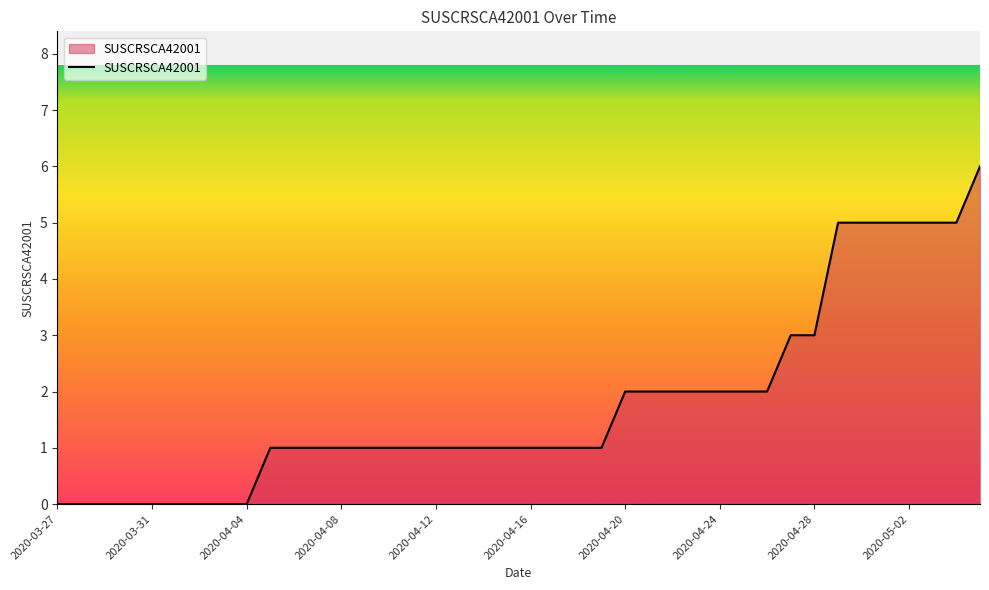

Does the chart display data point markers on the line(s)?

No